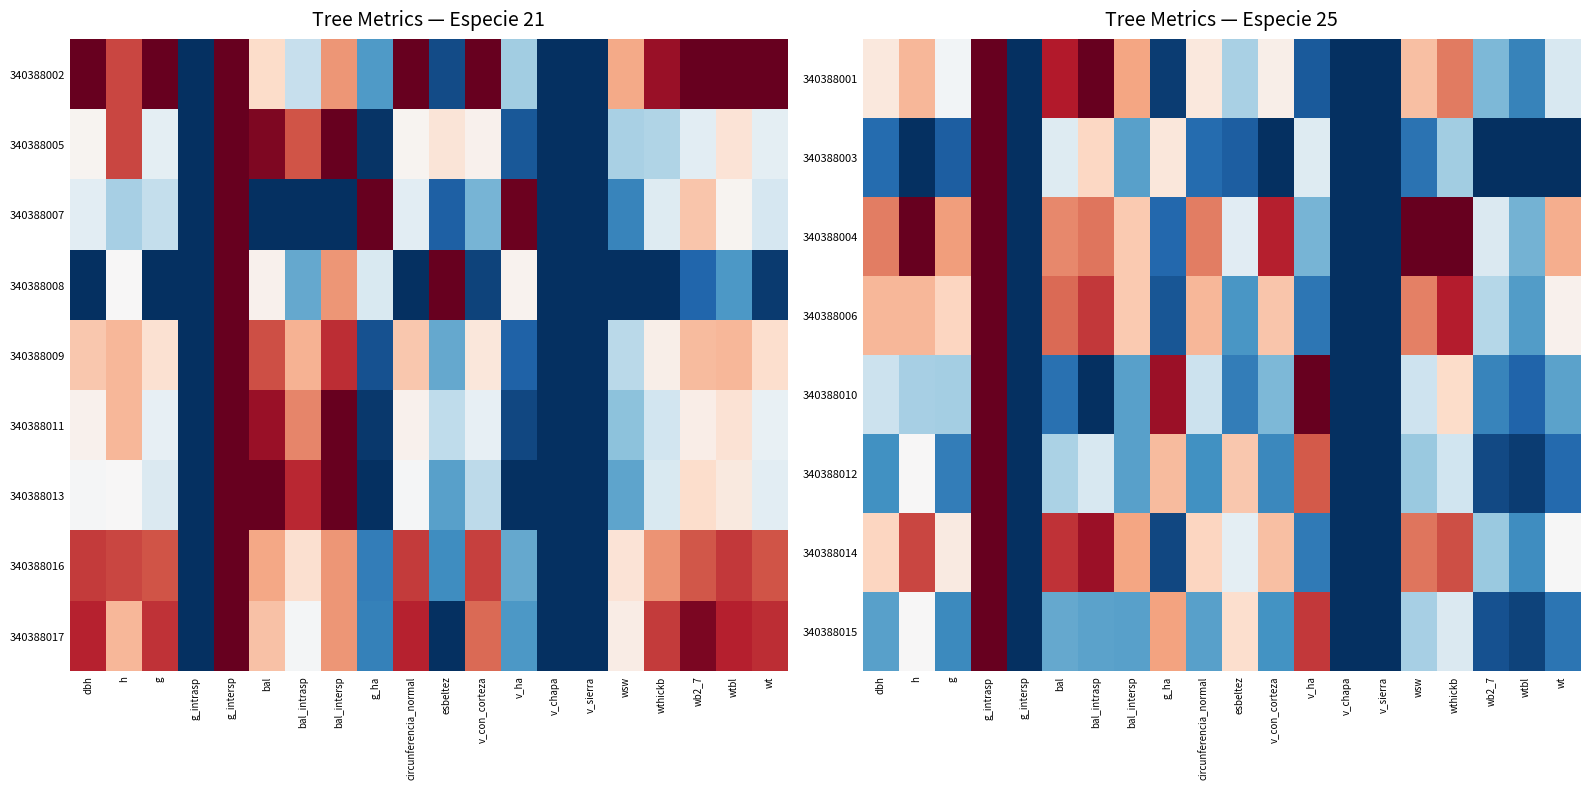

What is the difference between the second highest and second lowest values in the 340388001 series?

1.0